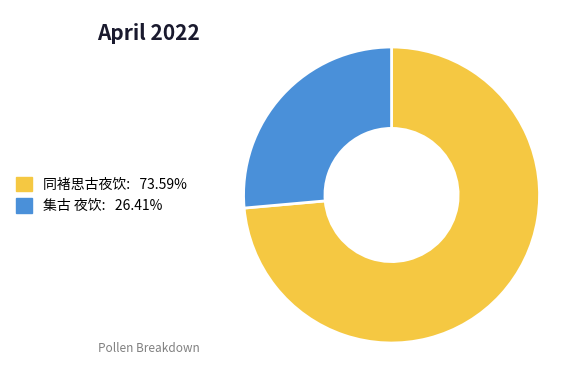

Approximately how many times larger is the value at 同褚思古夜饮 compared to 集古 夜饮?

2.8